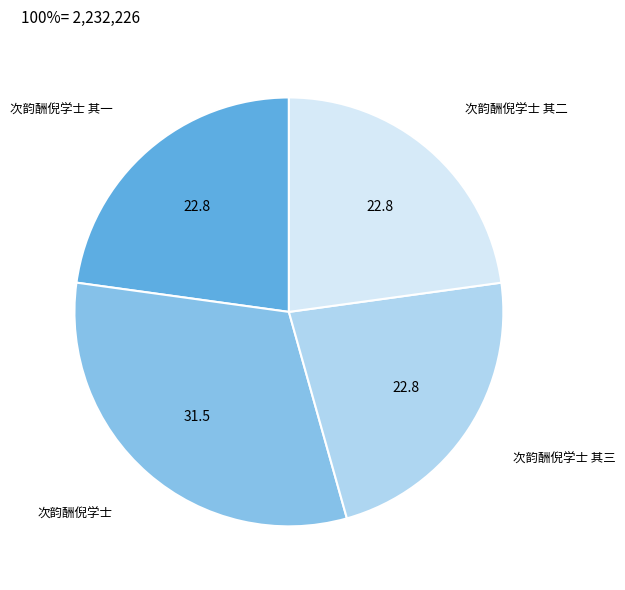

Does 次韵酬倪学士 其二 represent more than half of the total?

No